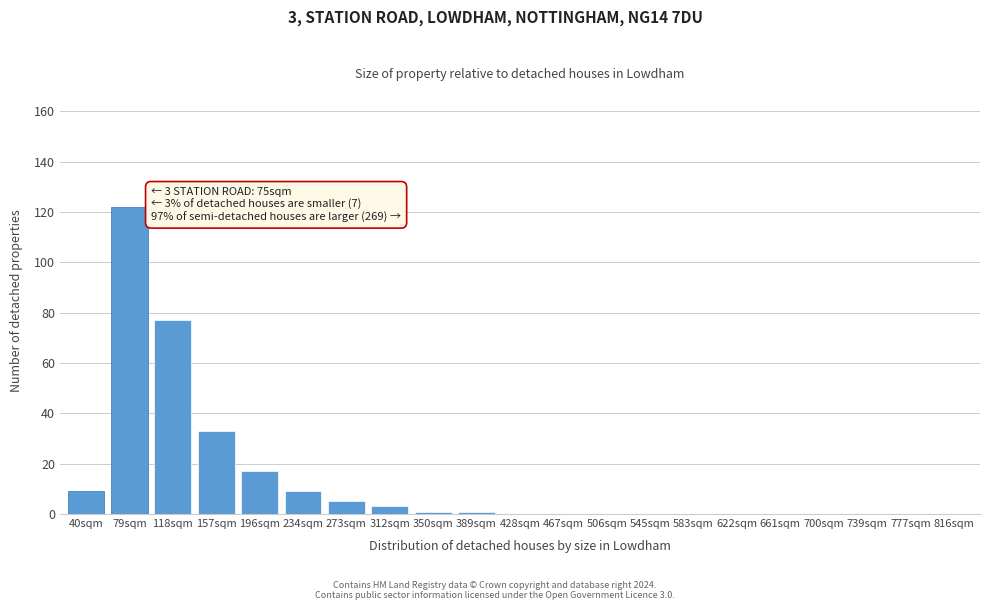

Reading left to right, extract all data points from this chart.

40sqm=9	79sqm=122	118sqm=77	157sqm=33	196sqm=17	234sqm=9	273sqm=5	312sqm=3	350sqm=1	389sqm=1	428sqm=0	467sqm=0	506sqm=0	545sqm=0	583sqm=0	622sqm=0	661sqm=0	700sqm=0	739sqm=0	777sqm=0	816sqm=0